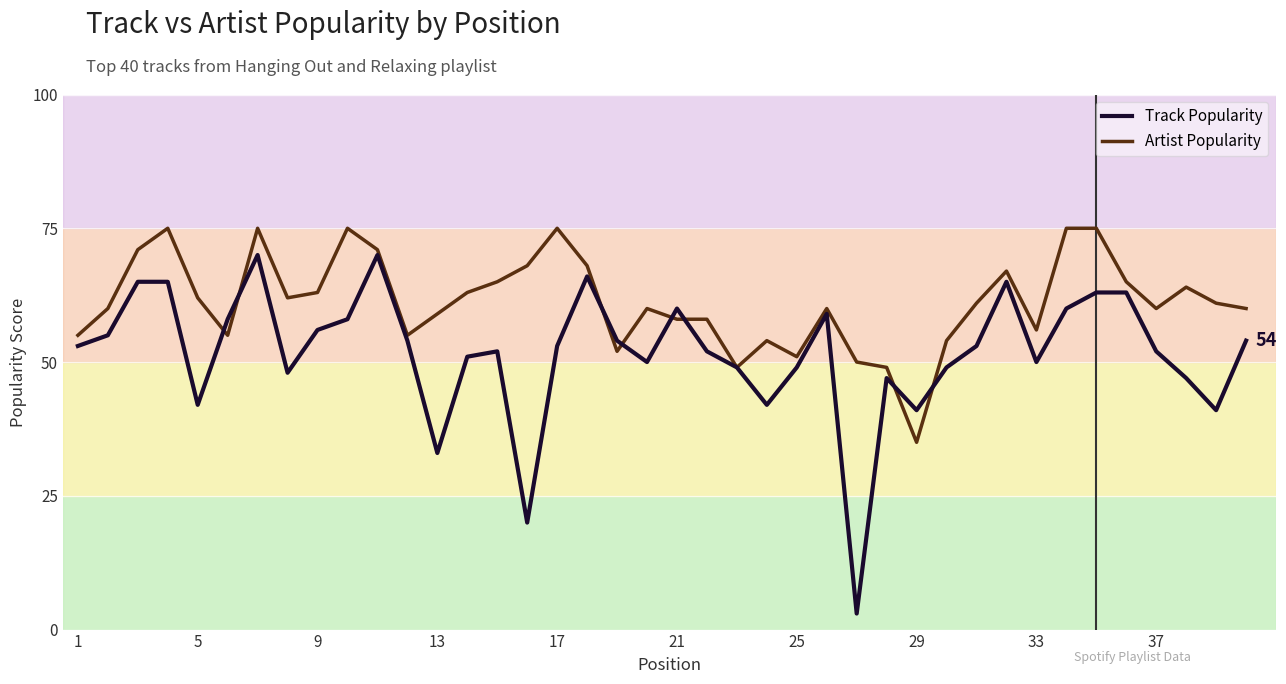

What is the difference between the maximum and minimum values in the Artist Popularity series?

40